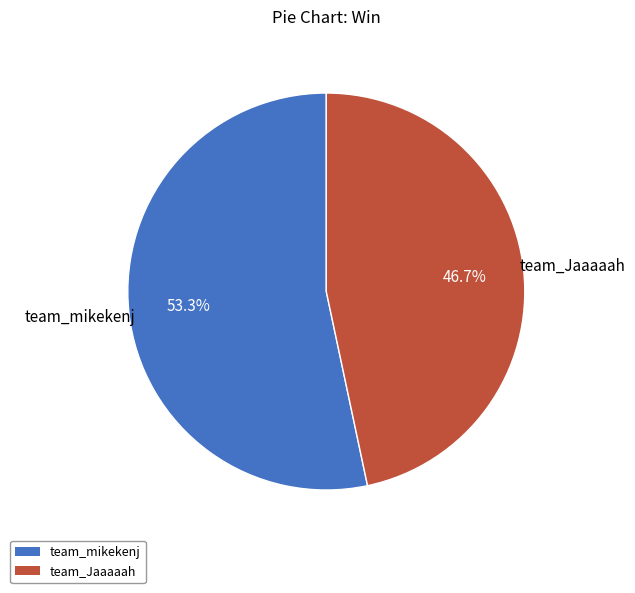

Which has a higher value, team_Jaaaaah or team_mikekenj?

team_mikekenj